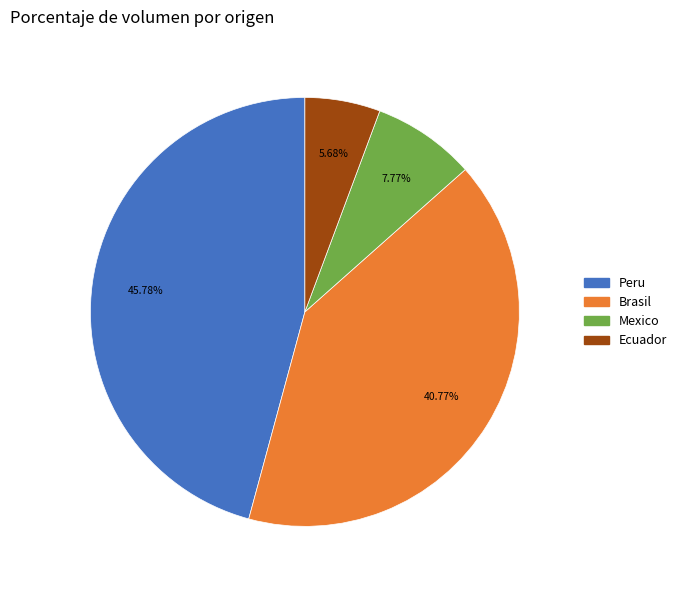

Does any single category account for the majority?

No